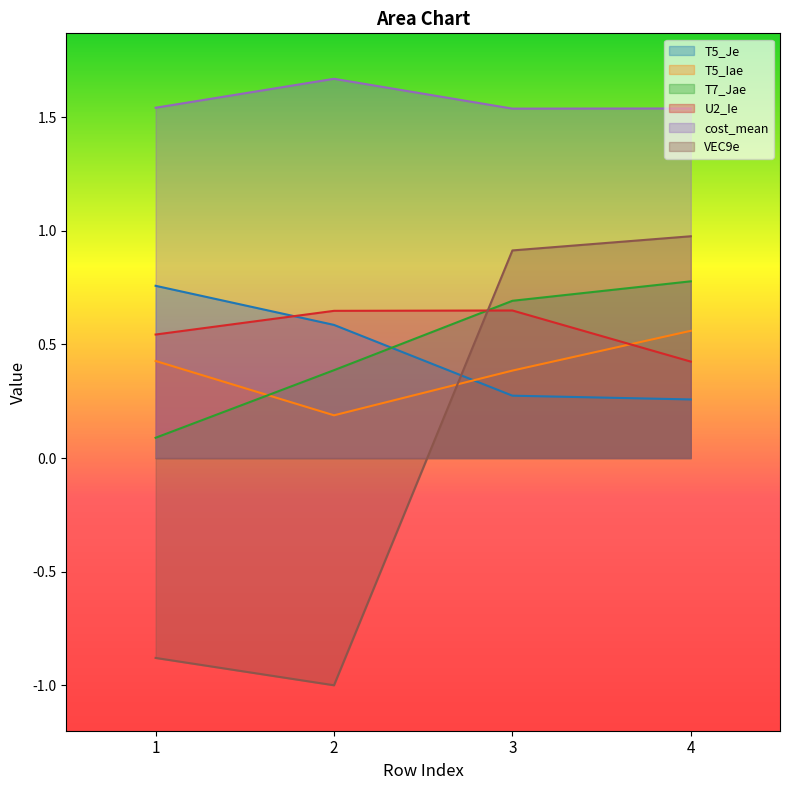

Reading left to right, transcribe all the data shown in this chart.

T5_Je: 0.8	0.6	0.3	0.3
T5_Iae: 0.4	0.2	0.4	0.6
T7_Jae: 0.1	0.4	0.7	0.8
U2_Ie: 0.5	0.6	0.6	0.4
cost_mean: 1.5	1.7	1.5	1.5
VEC9e: -0.9	-1.0	0.9	1.0